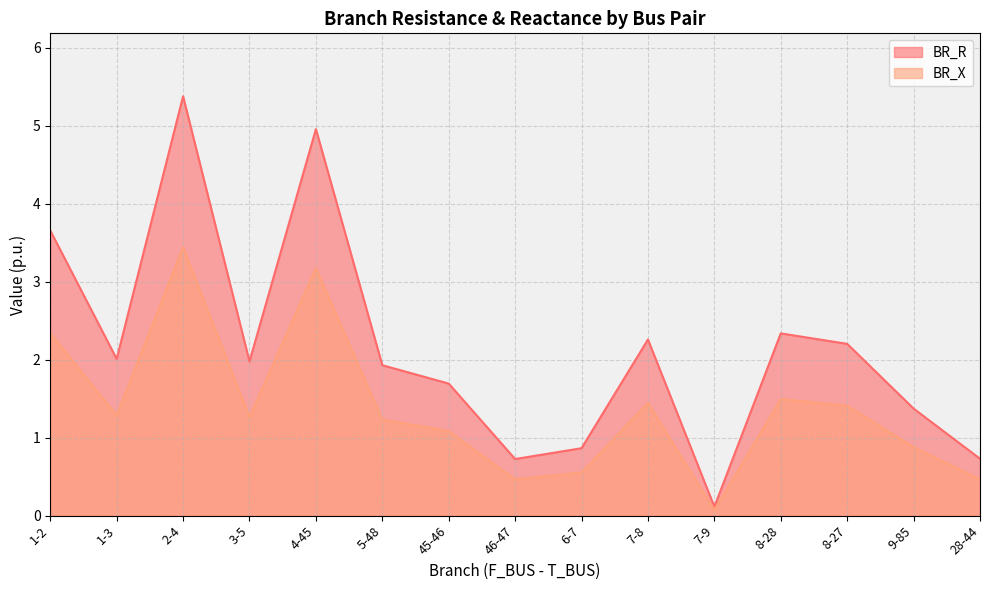

What is the spread (max minus min) of values at 1-3?

0.7